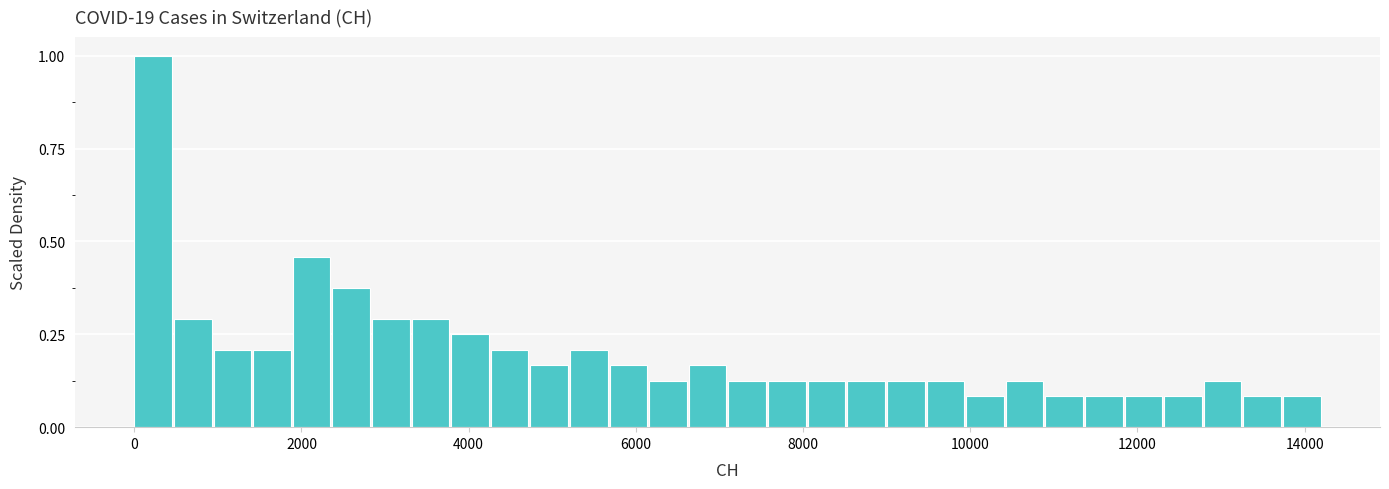

Around what value on the x-axis is the tallest bar? Give the approximate position of its centre, as read against the axis.

200